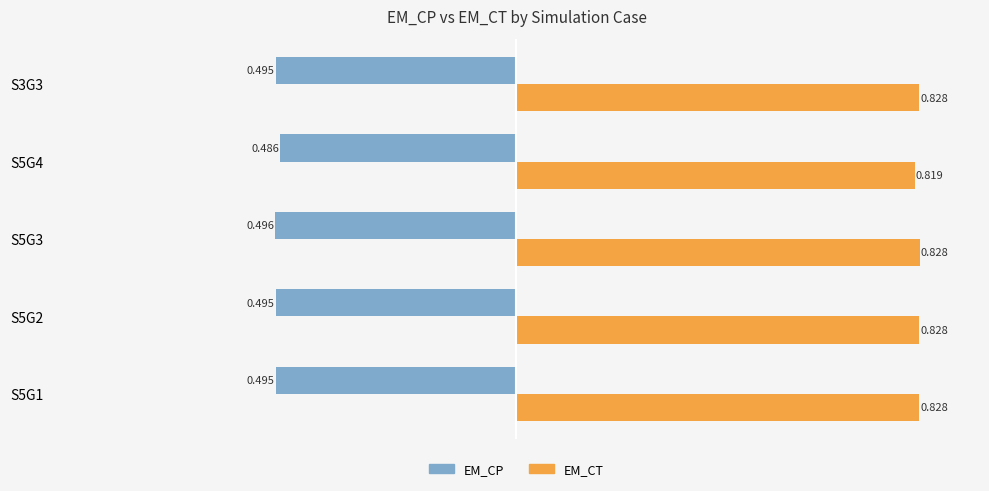

List the series in order of their peak value, lowest first.

EM_CP, EM_CT